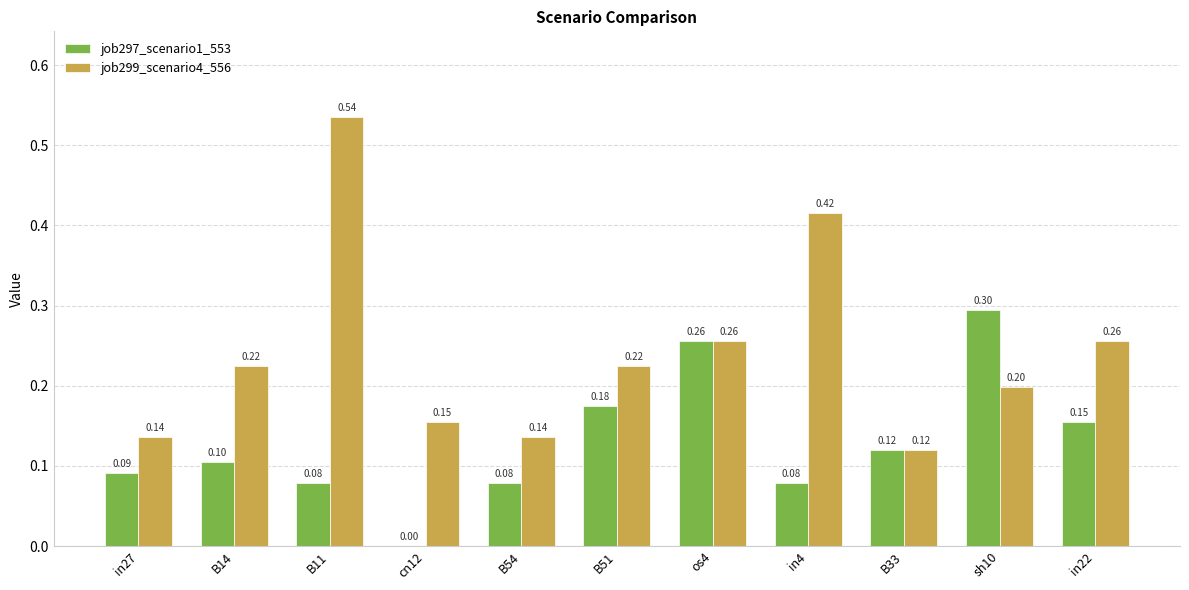

The value of job299_scenario4_556 at B54 is 0.2. True or false?

False